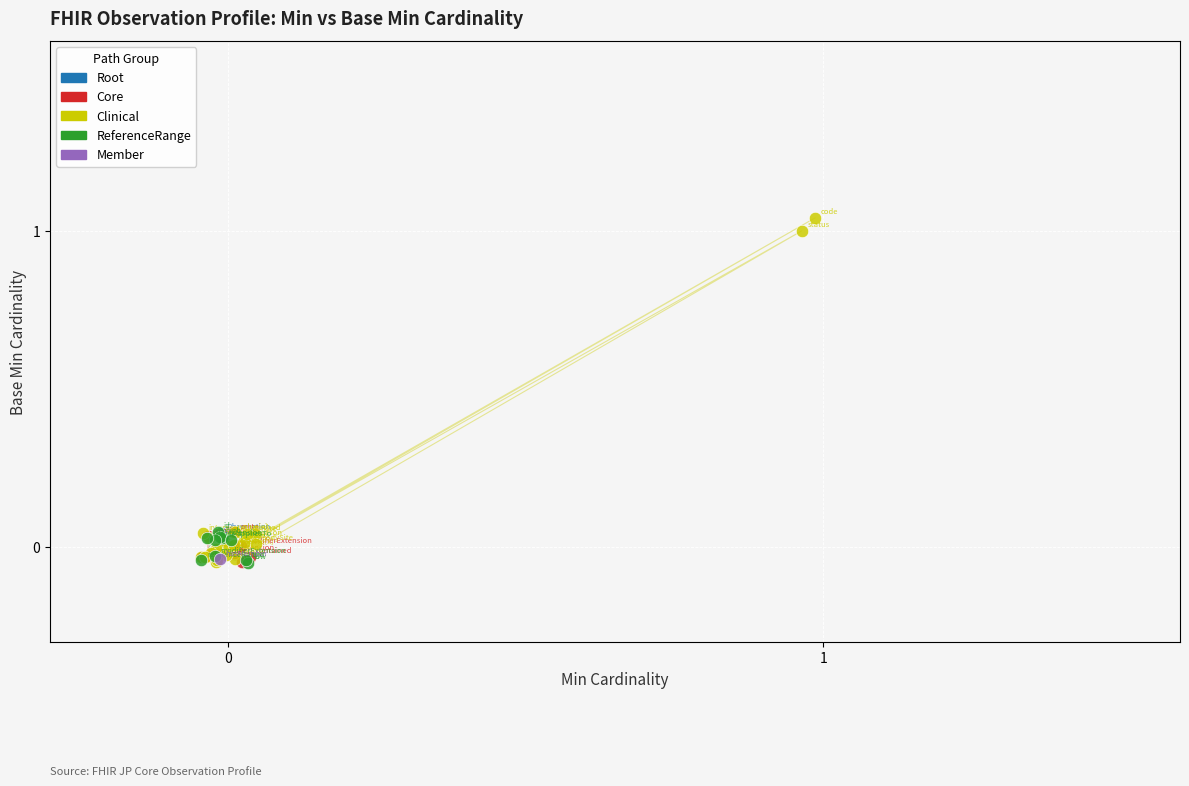

Which series contains the highest Y value?

Clinical